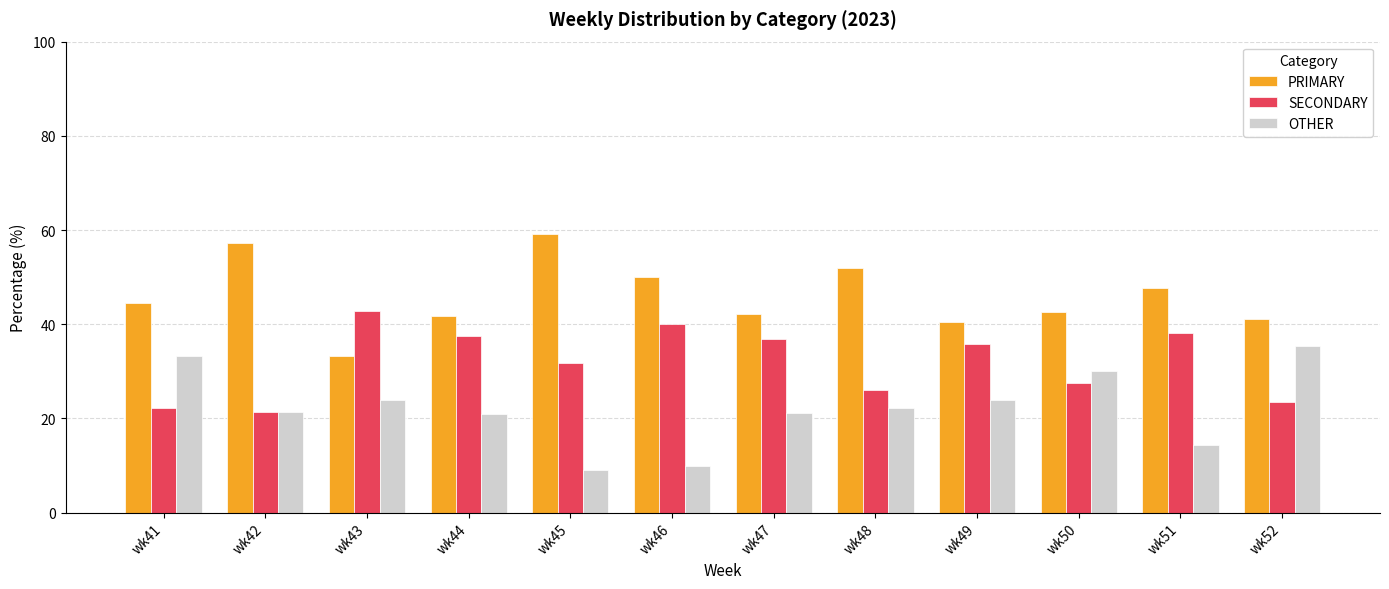

What are all the series names shown in the legend?

PRIMARY, SECONDARY, OTHER